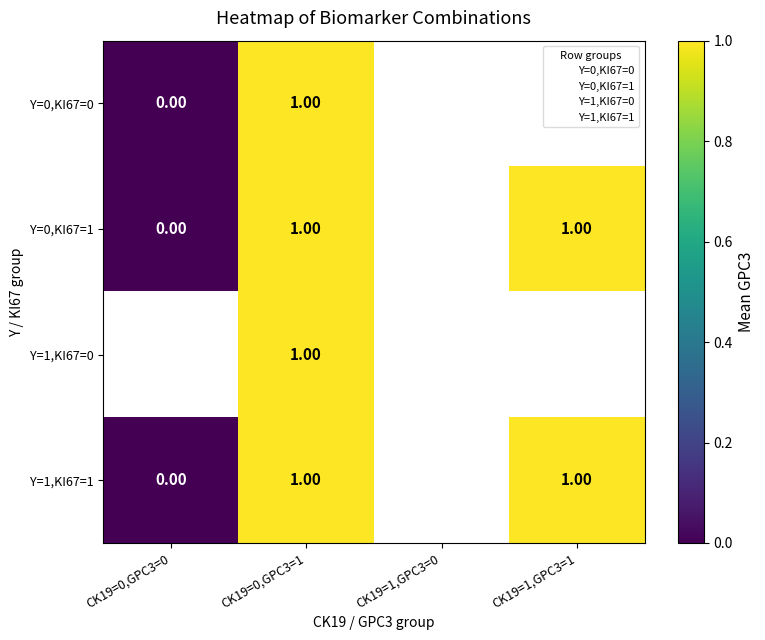

How many categories are shown in the chart?

4